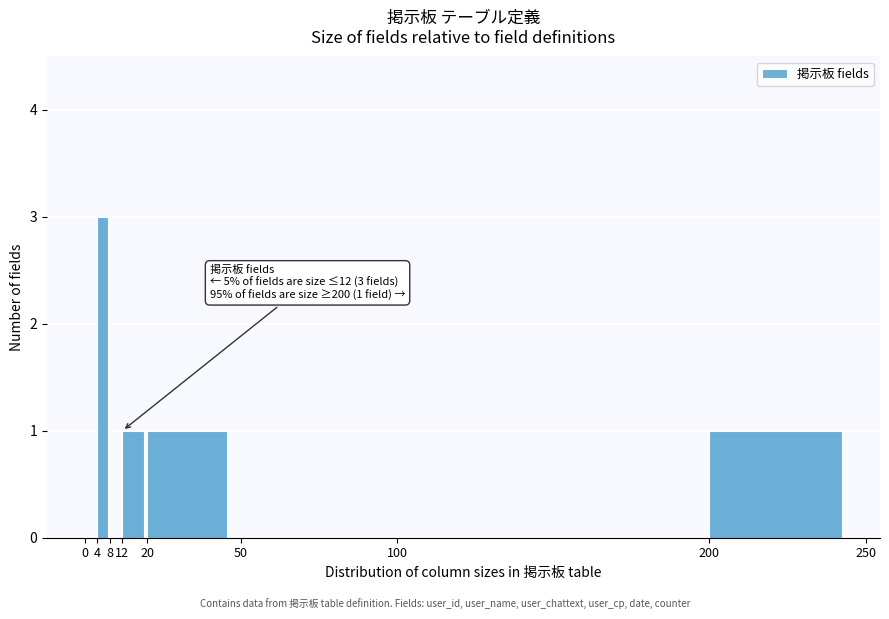

Which range on the x-axis has the tallest bar?

4 to 8